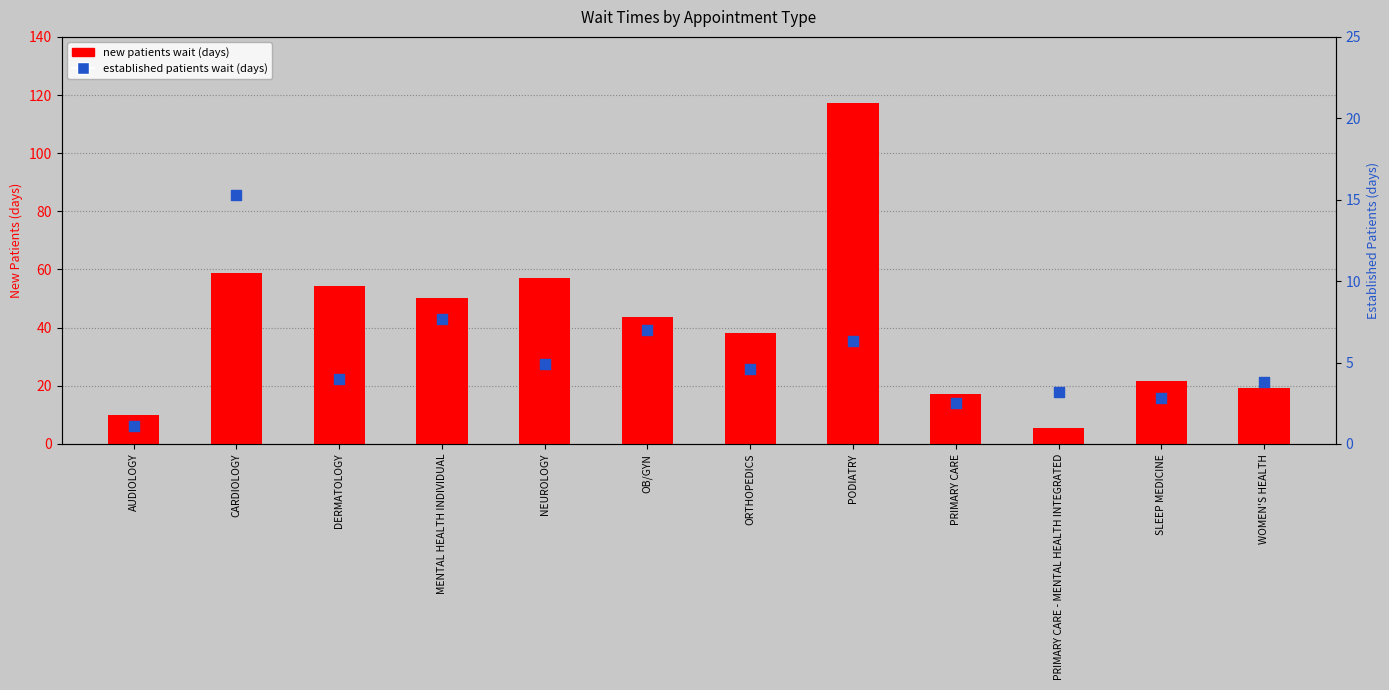

Which series has the widest spread of Y values?

new patients wait (days)